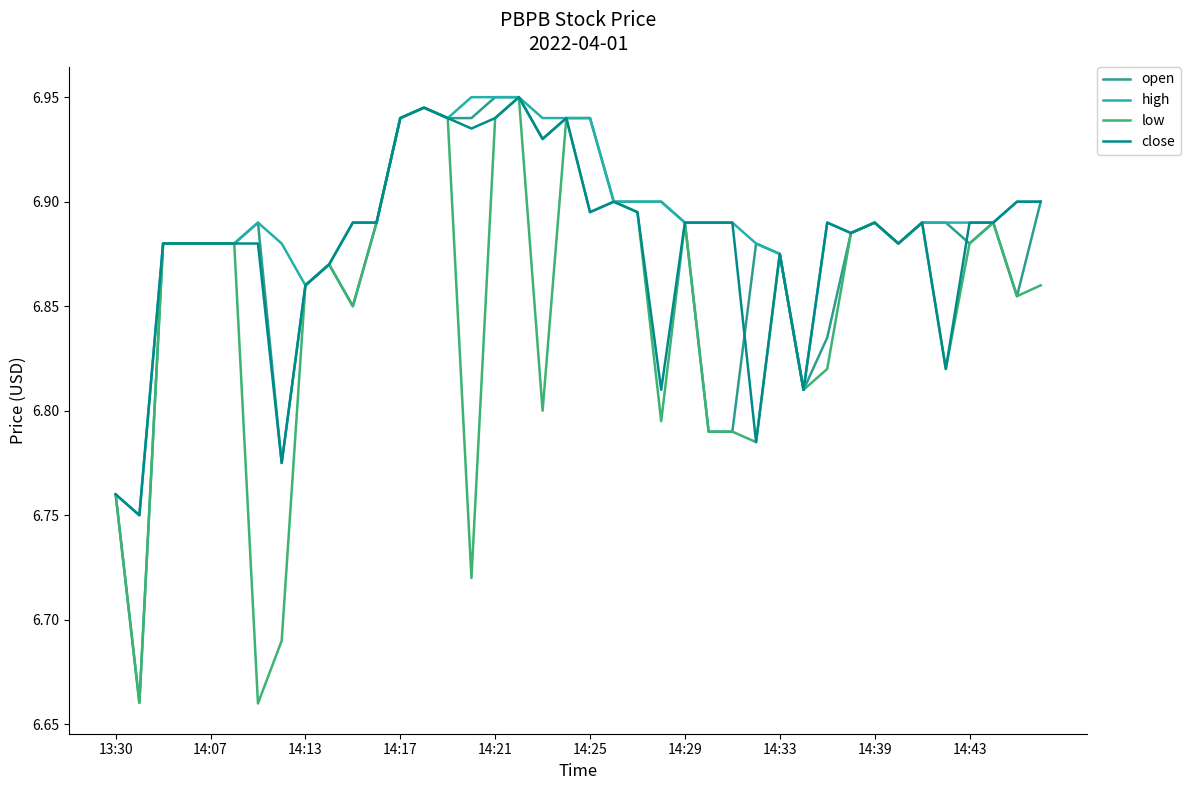

What is the sum of all low values?

274.0